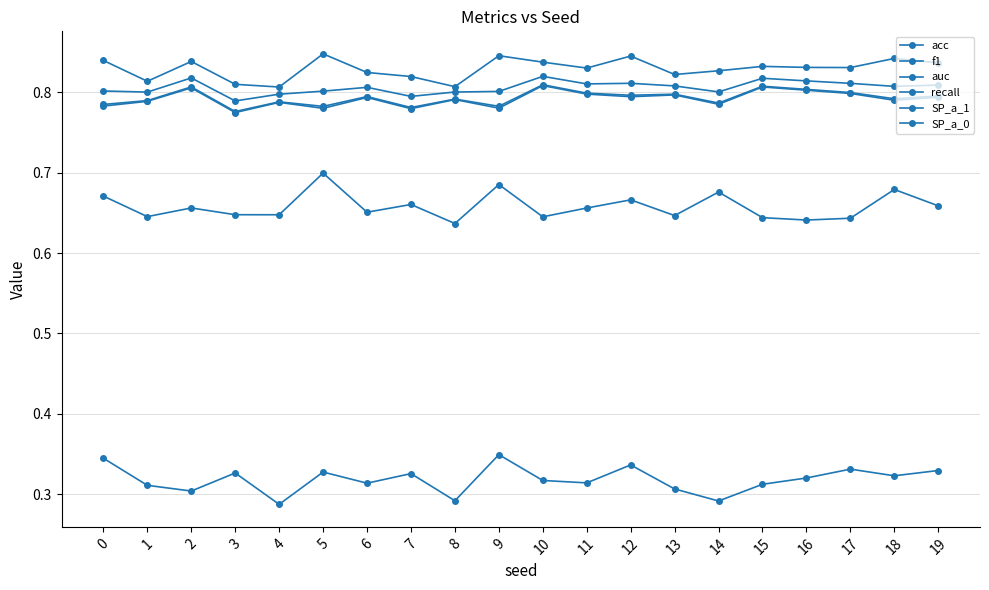

How many data points does each series have?

20